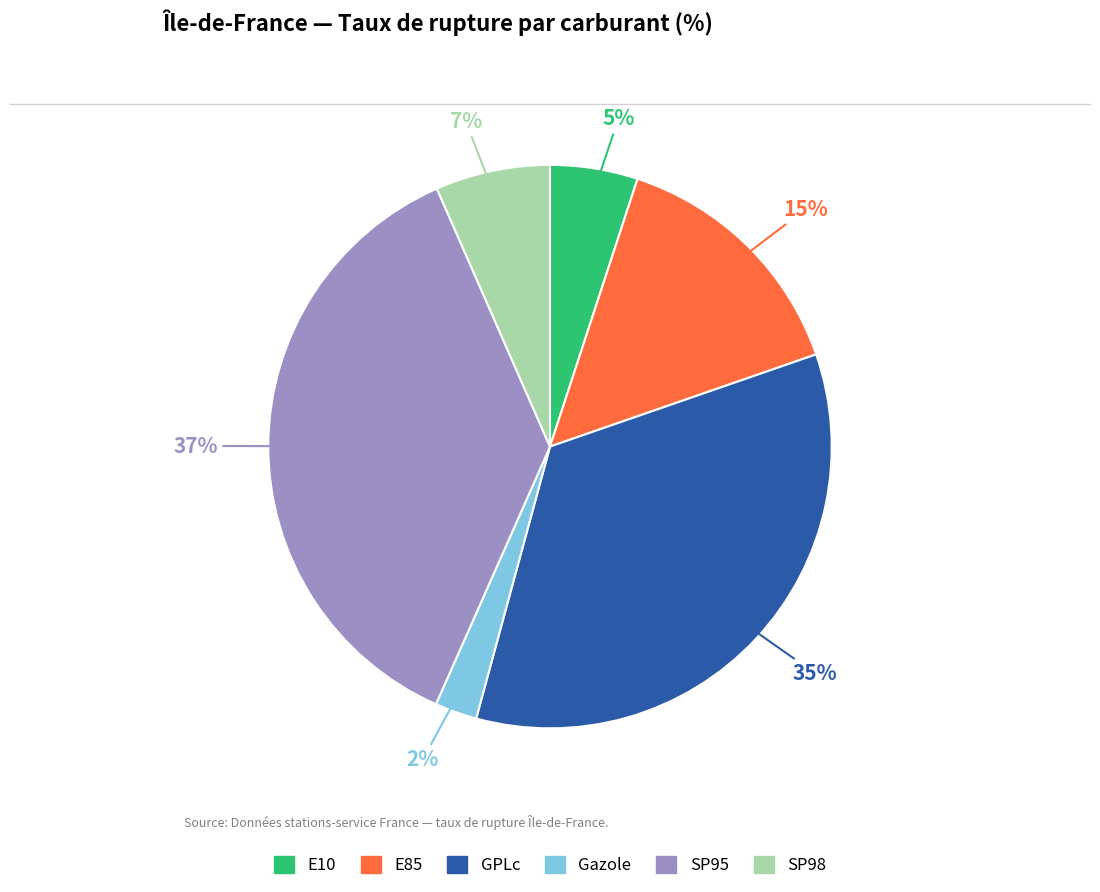

Which category has the smallest portion of the pie?

Gazole